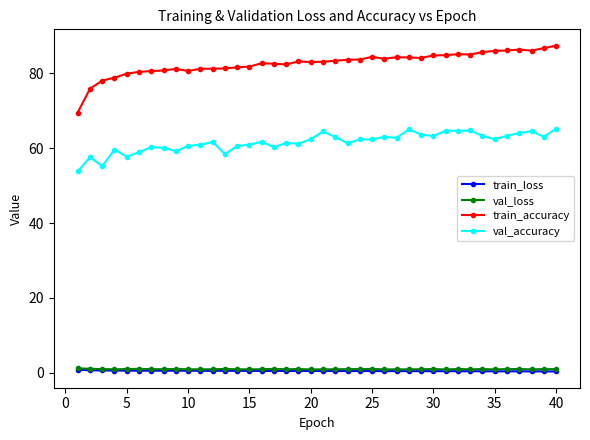

Does the chart have visible grid lines?

No